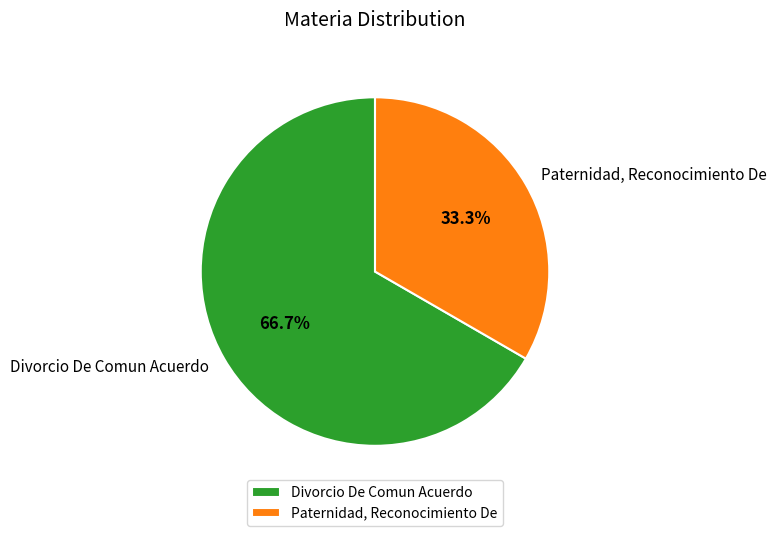

Combined, do Divorcio De Comun Acuerdo and Paternidad, Reconocimiento De account for over 50%?

Yes